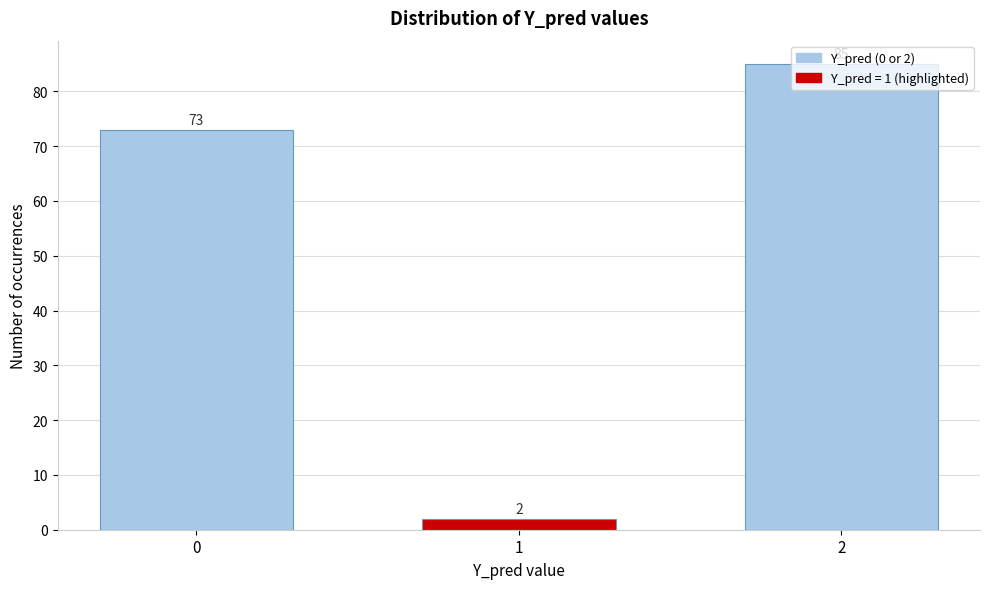

Is it true that the value at 0 is 73?

True